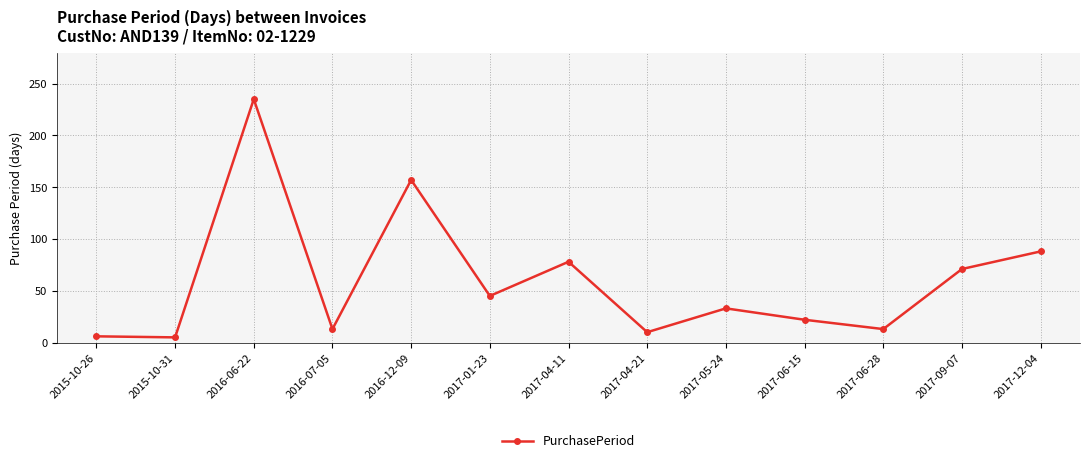

Which category has the highest value across all series?

2016-06-22